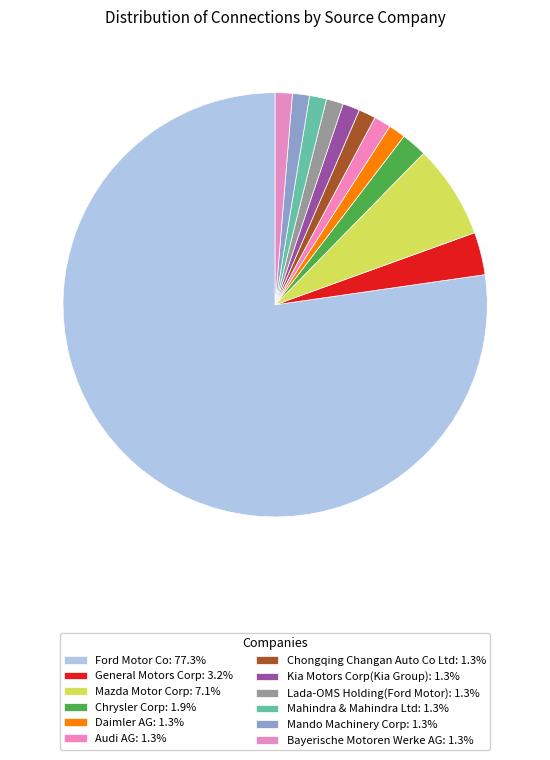

To the nearest percent, what portion does Chongqing Changan Auto Co Ltd represent?

1%